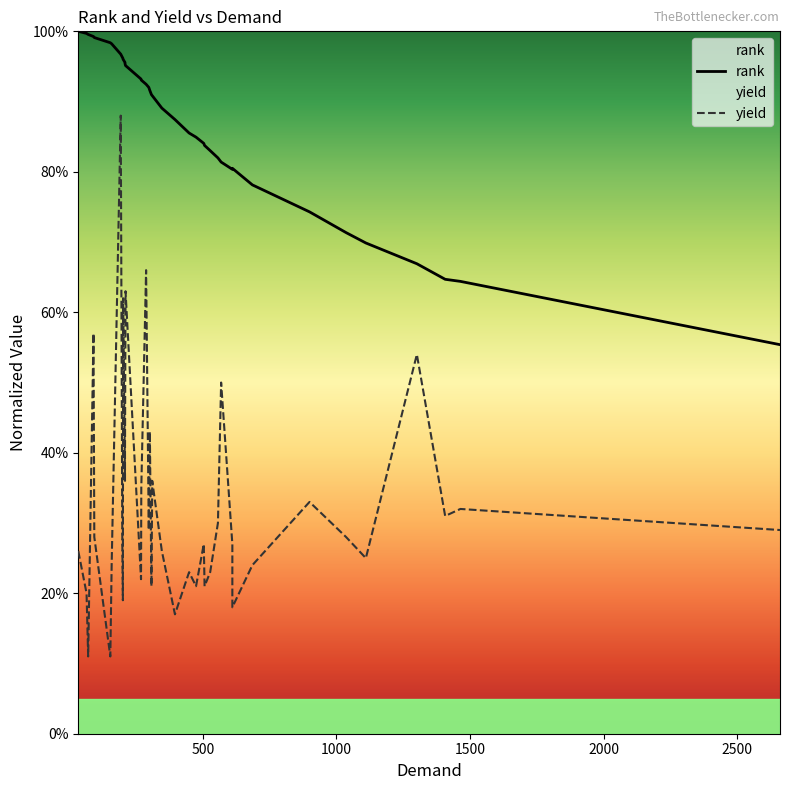

True or false: rank and yield cross at least once.

False